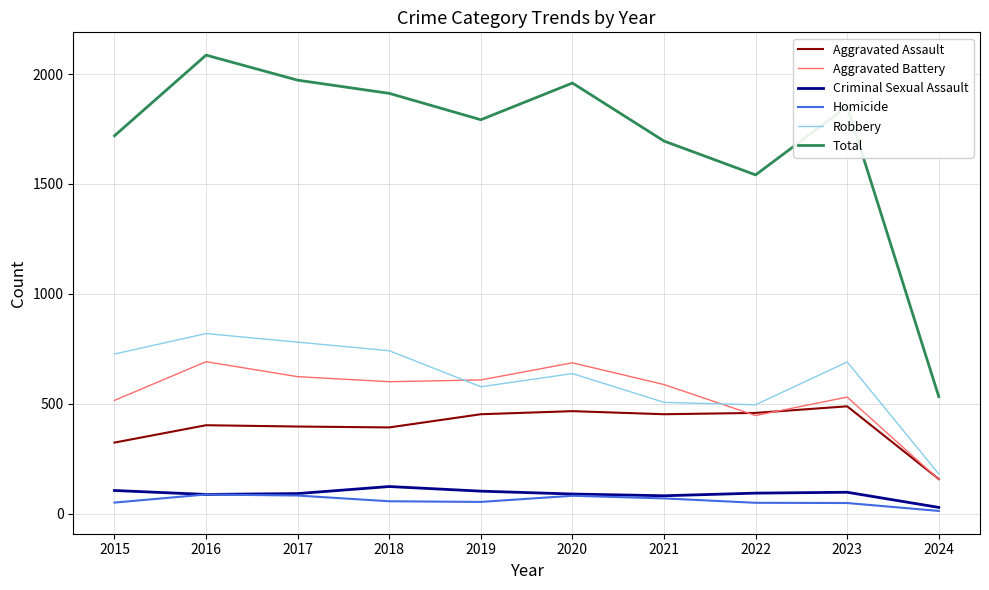

Which series has the largest total across all categories?

Total